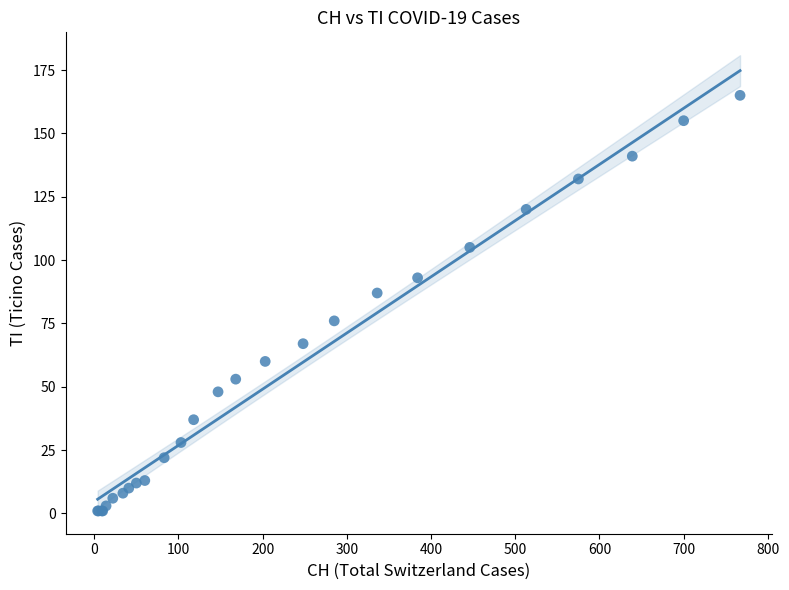

What Y value in the scatter plot is closest to 83?

87